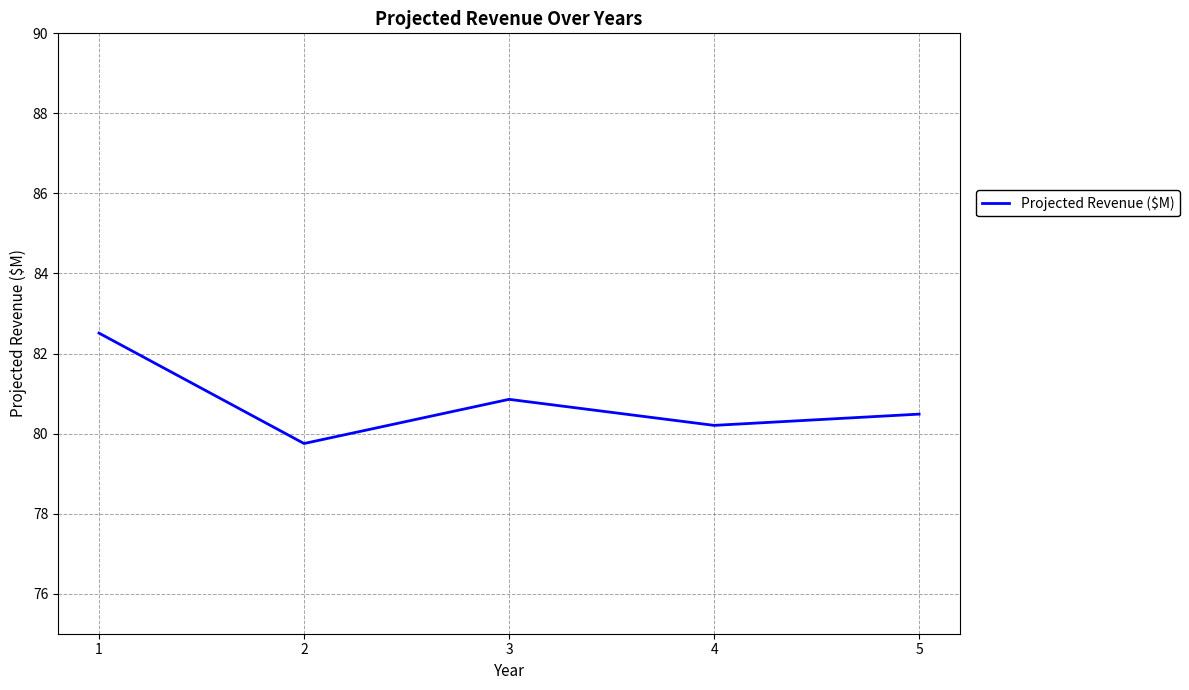

The value at 4 is 106.0. True or false?

False